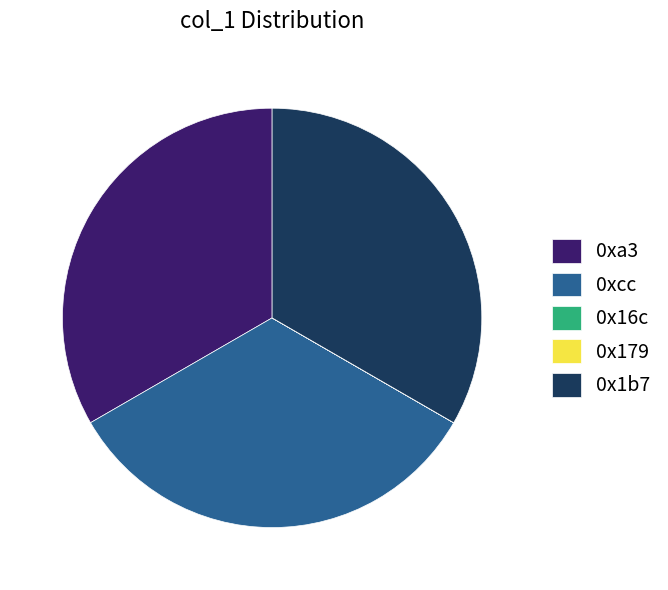

True or false: 0xa3 accounts for 48% of the total.

False